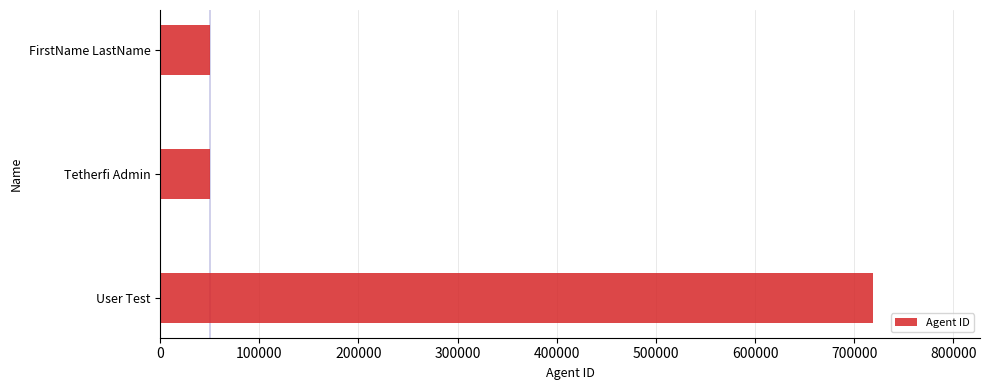

What is the approximate value at FirstName LastName?

50001